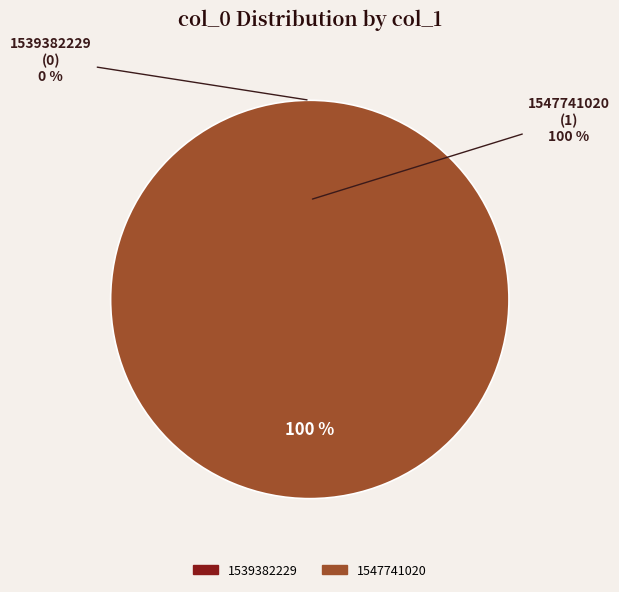

Which category has the biggest portion of the pie?

1547741020